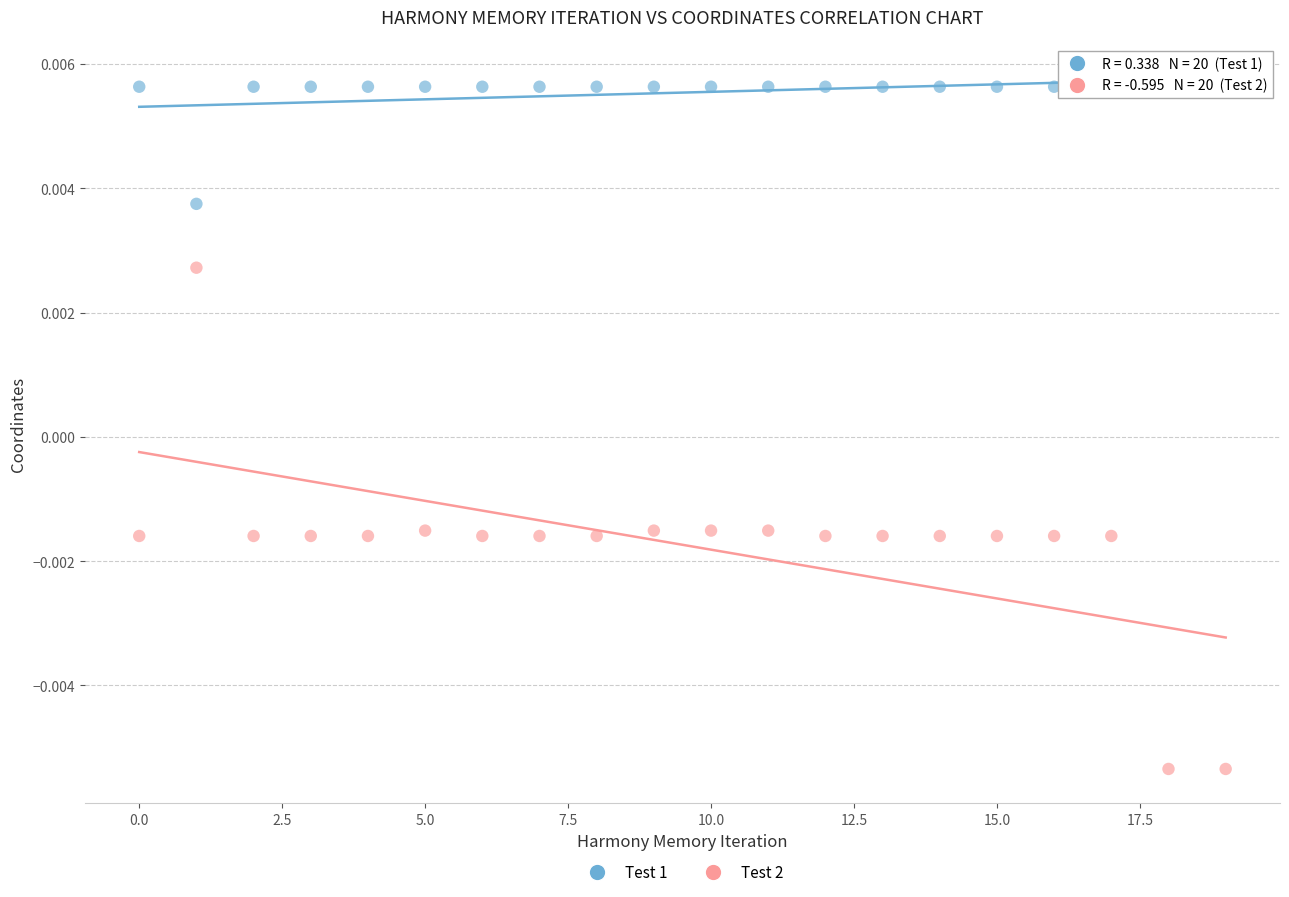

Which series contains the lowest Y value?

Test 2